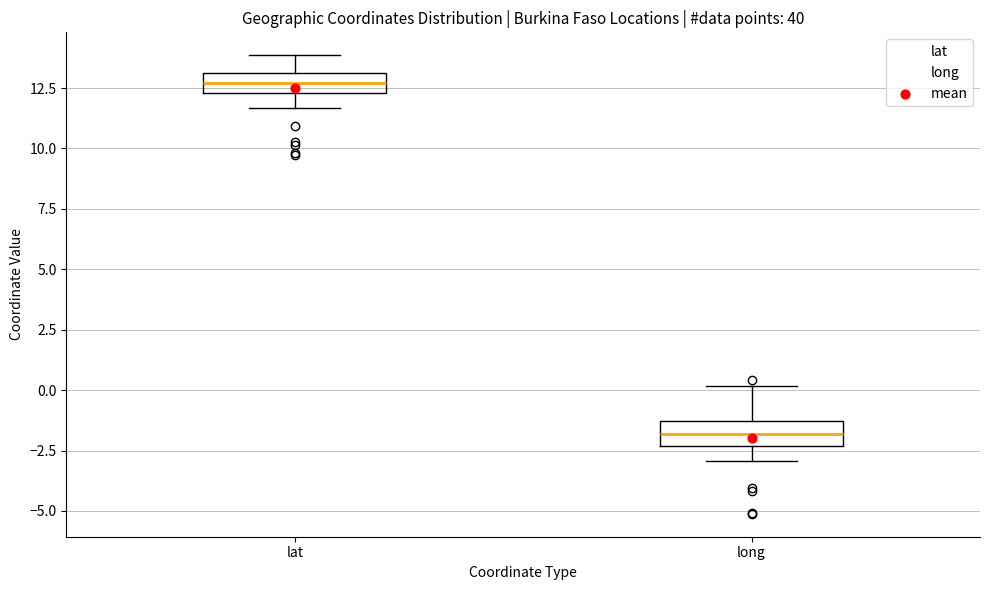

Where is the lower edge of the box for lat on the y-axis? The values are not printed on the chart, so give them approximately, as read against the axis.

12.5